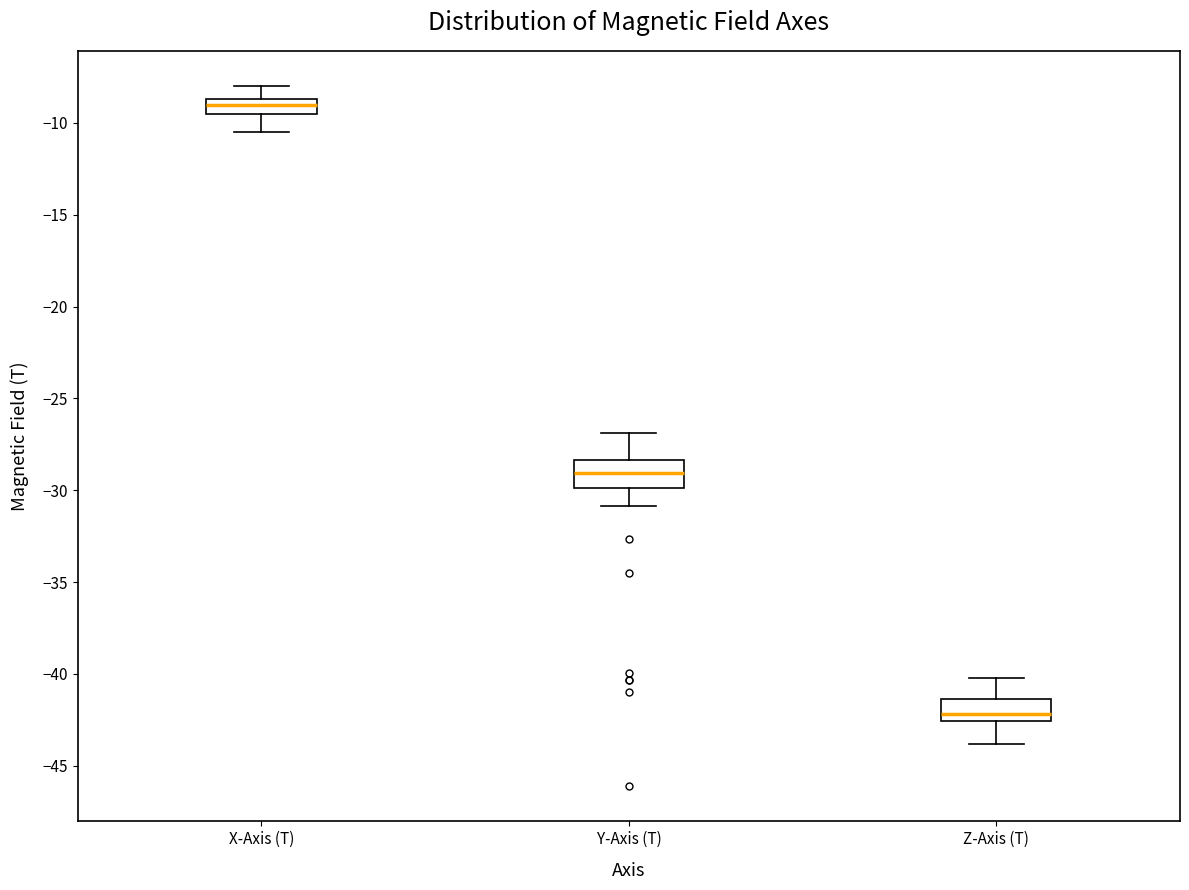

Which box's median line is the highest?

X-Axis (T)